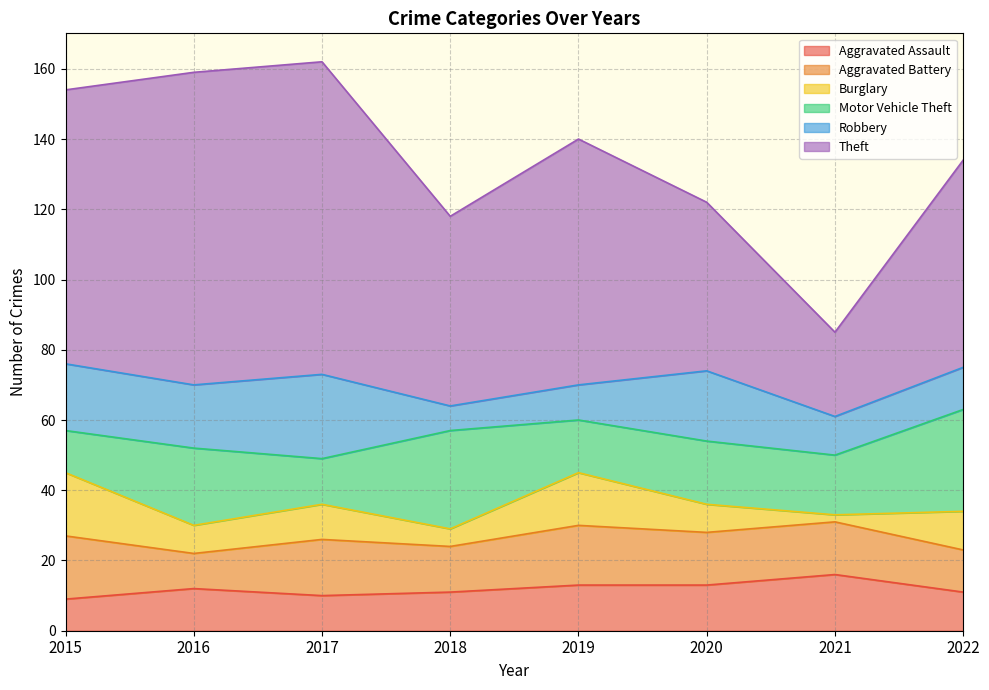

What is the maximum value for Aggravated Assault?

16